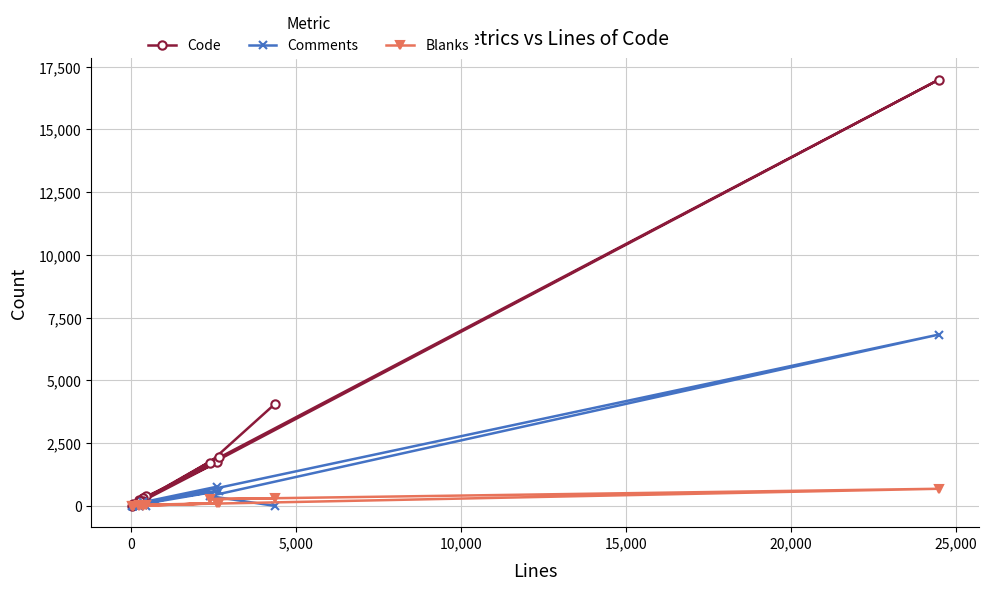

What is the highest value of the Code series?

16975